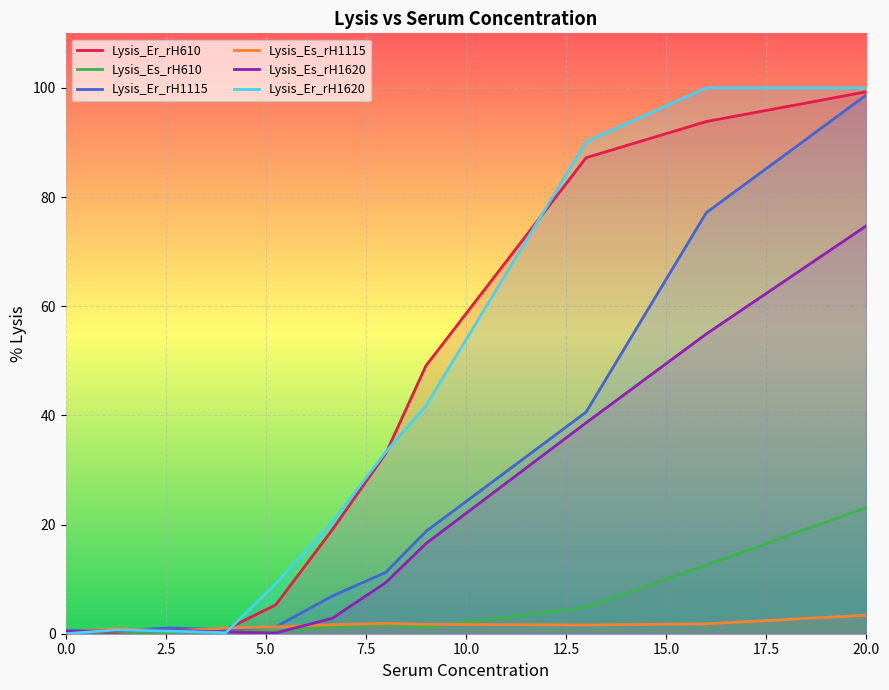

At which category does Lysis_Es_rH1620 reach its first local peak?

2.6